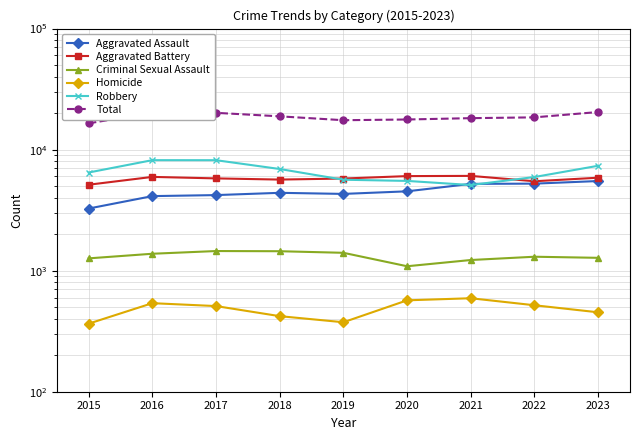

What is the difference between the maximum and second lowest values in the Criminal Sexual Assault series?

228